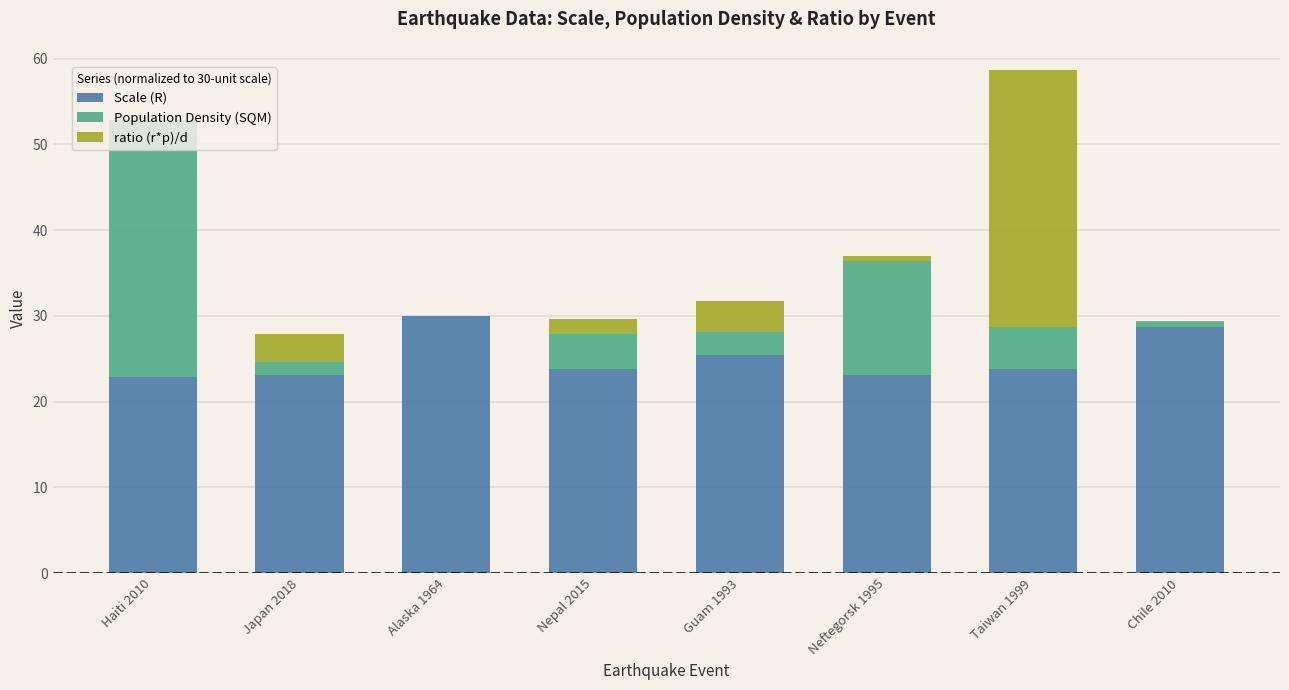

What is the sum of all Scale (R) values?

200.9